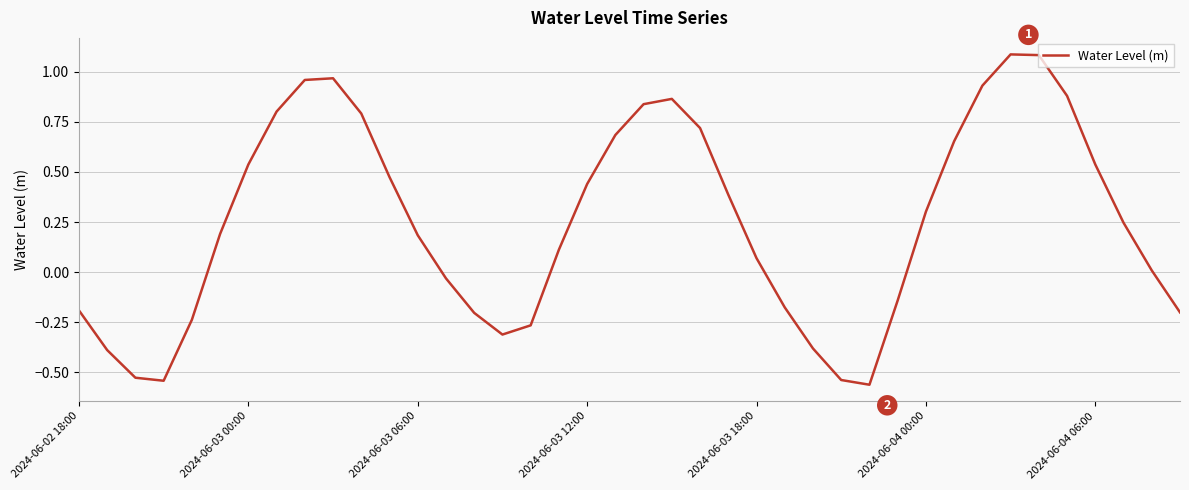

What is the difference between the maximum and minimum values?

1.6